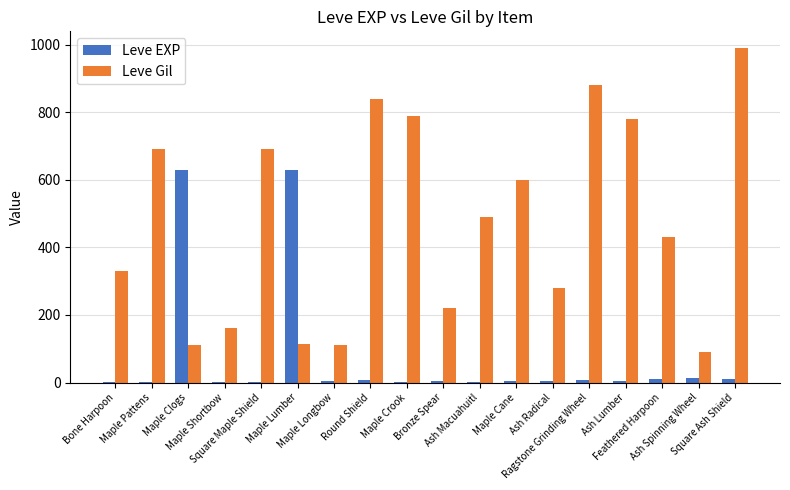

What is the sum of the Leve EXP values at Ash Radical and Feathered Harpoon?

13